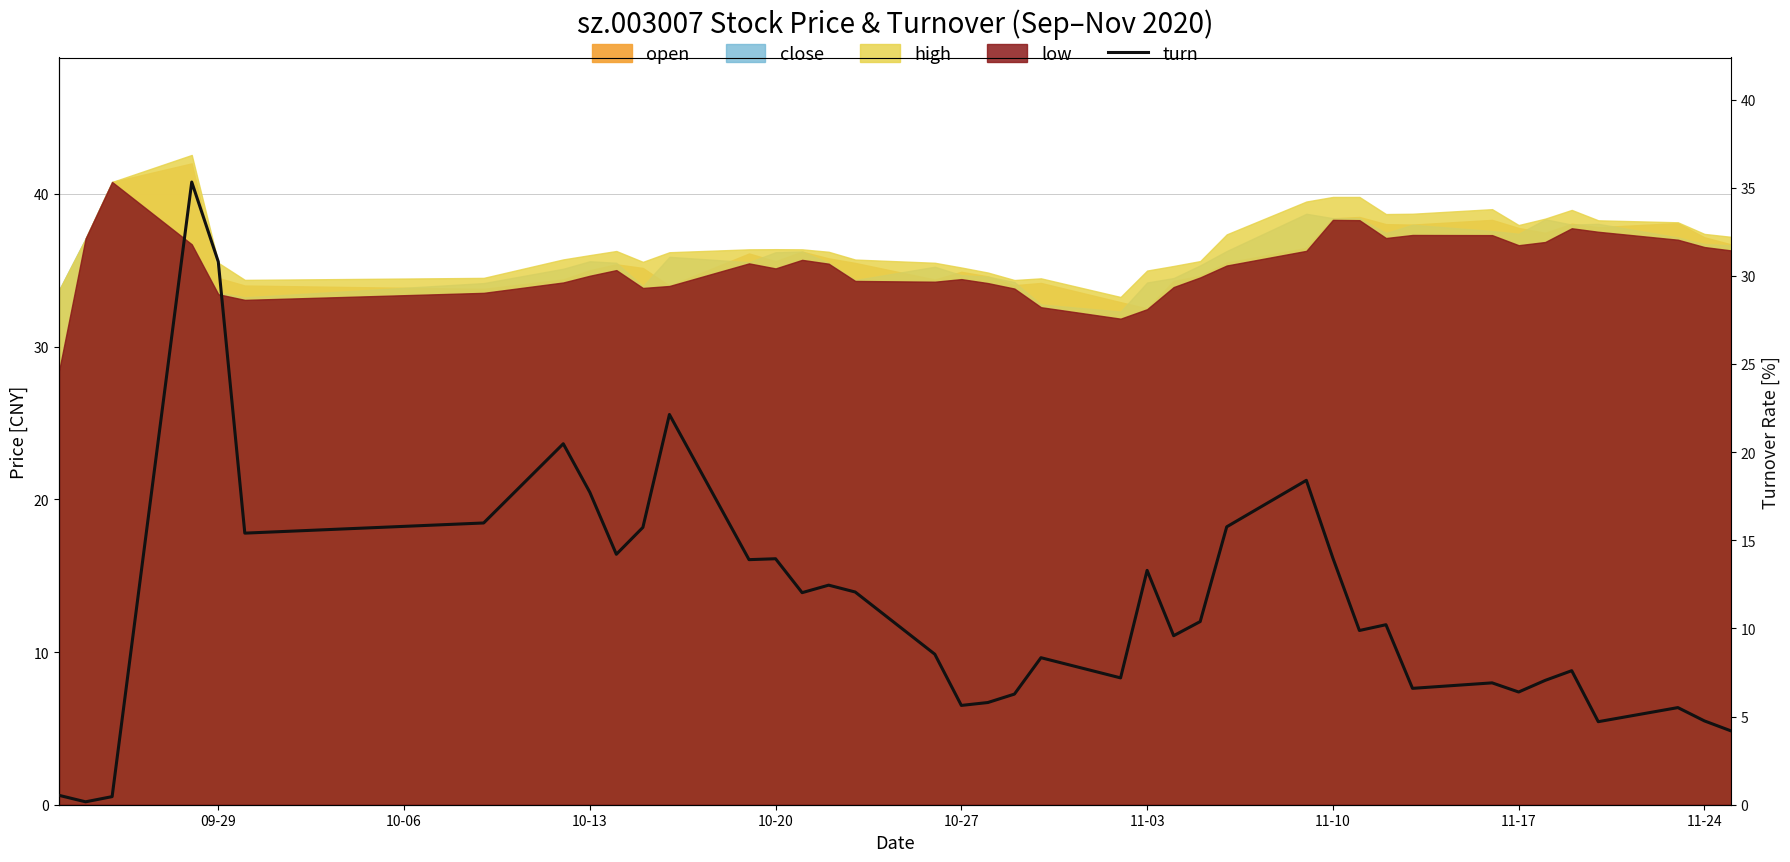

What is the difference between the second highest and second lowest values?

30.3